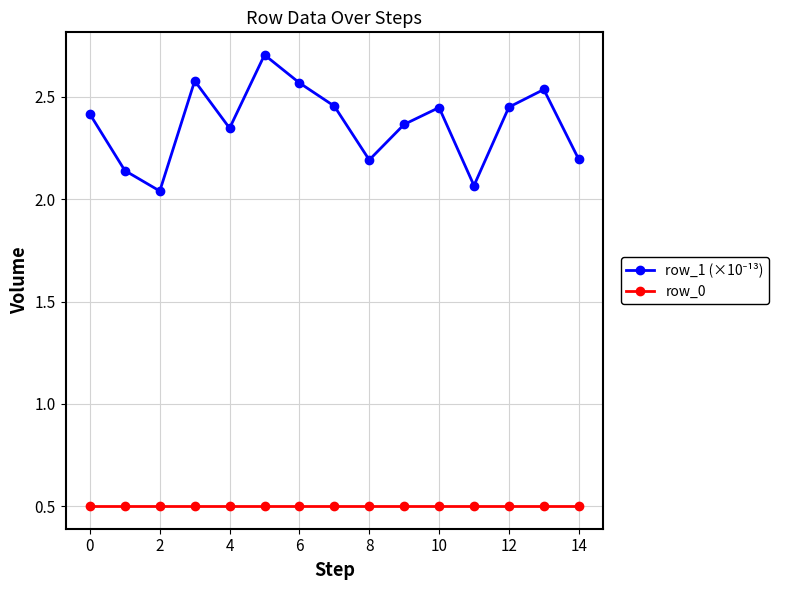

Count the number of data series in this chart.

2